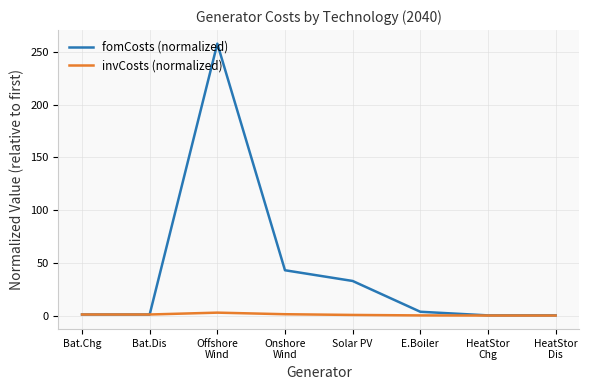

Which category has the highest value in the fomCosts (normalized) series?

Offshore
Wind